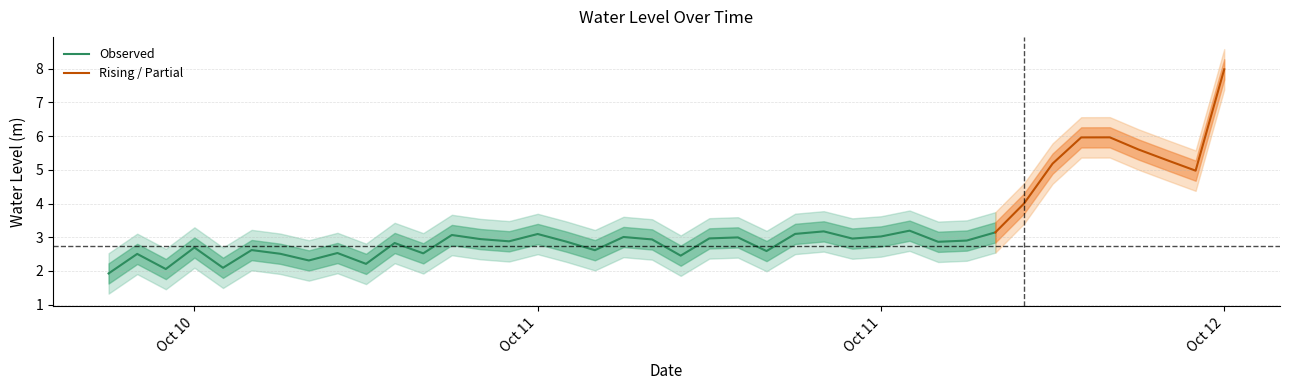

What is the sum of the values at 2024-10-10 20:00:00 and 2024-10-11 01:00:00?

5.5